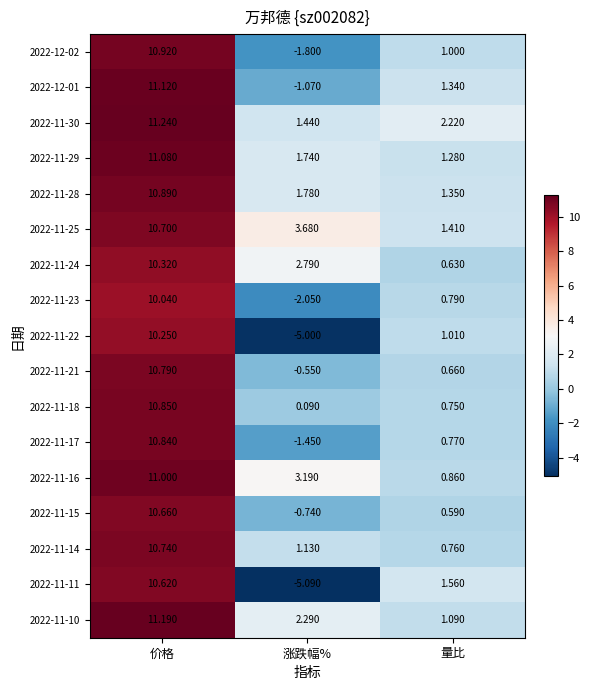

At which label is 2022-11-24 closest to 5?

涨跌幅%